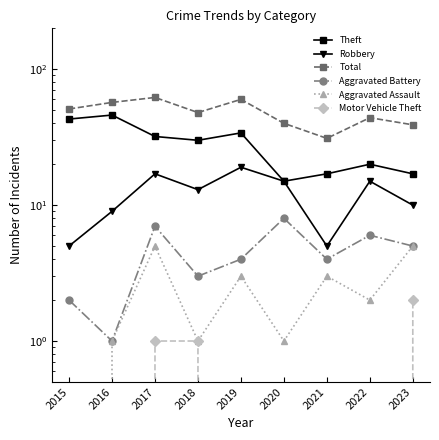

Where is Robbery nearest to the value 12?

2018